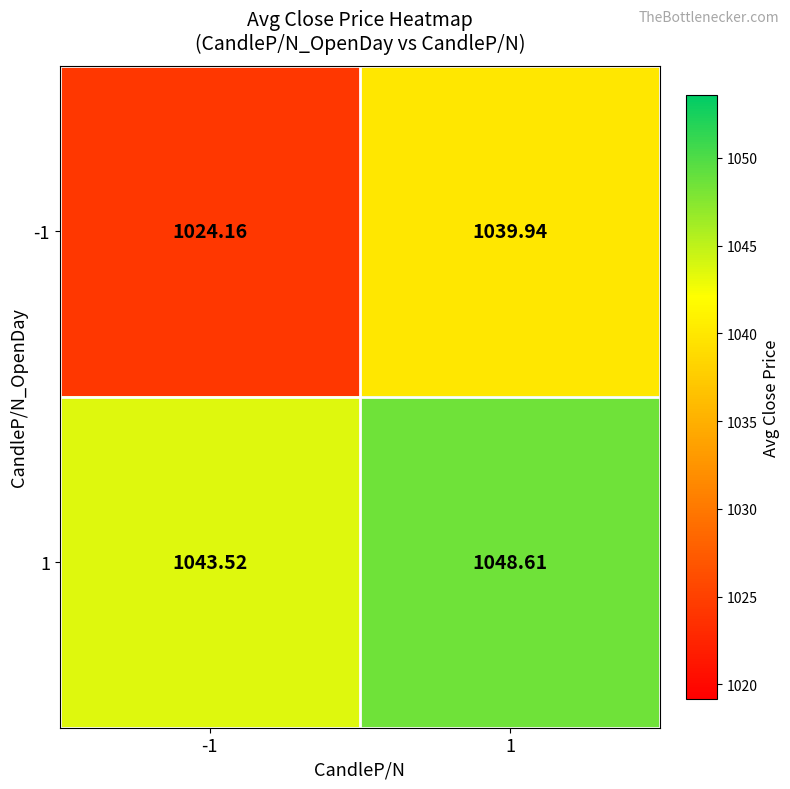

What is the difference between the highest and lowest values at -1?

19.4